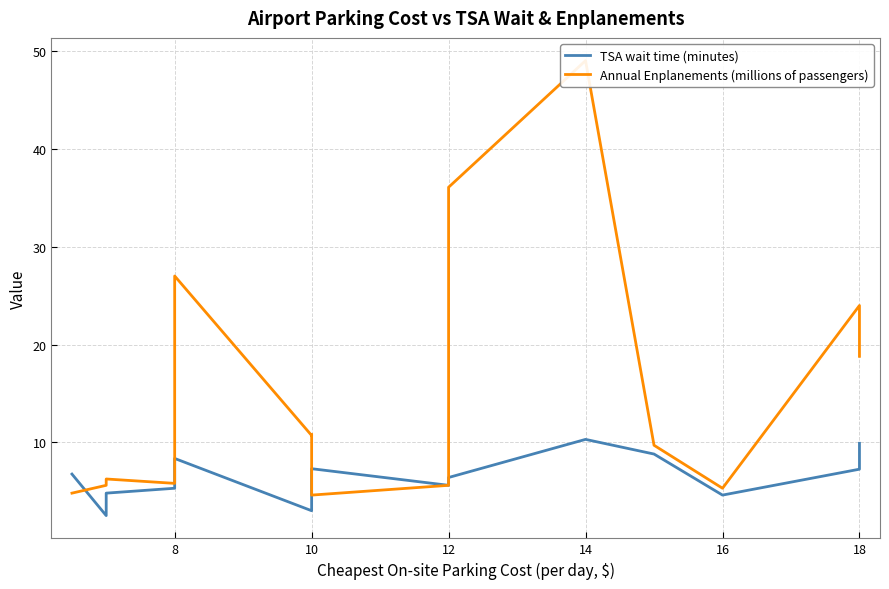

Between 18 and 8, which is larger?

18